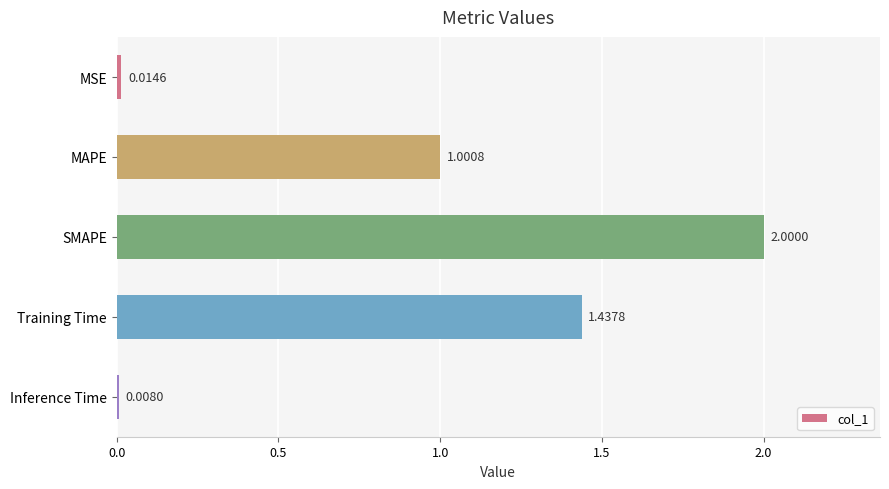

List the labels in order of value, smallest first.

Inference Time, MSE, MAPE, Training Time, SMAPE